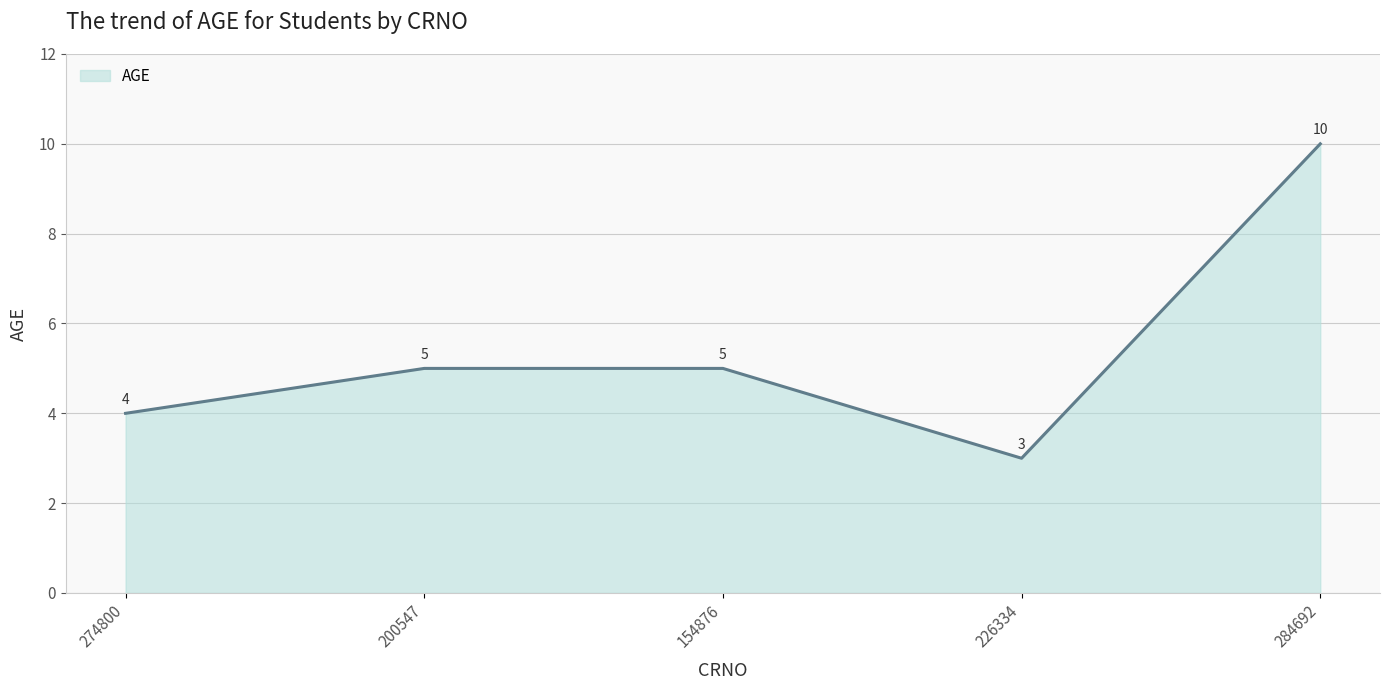

At which category does the data reach its first local valley?

226334